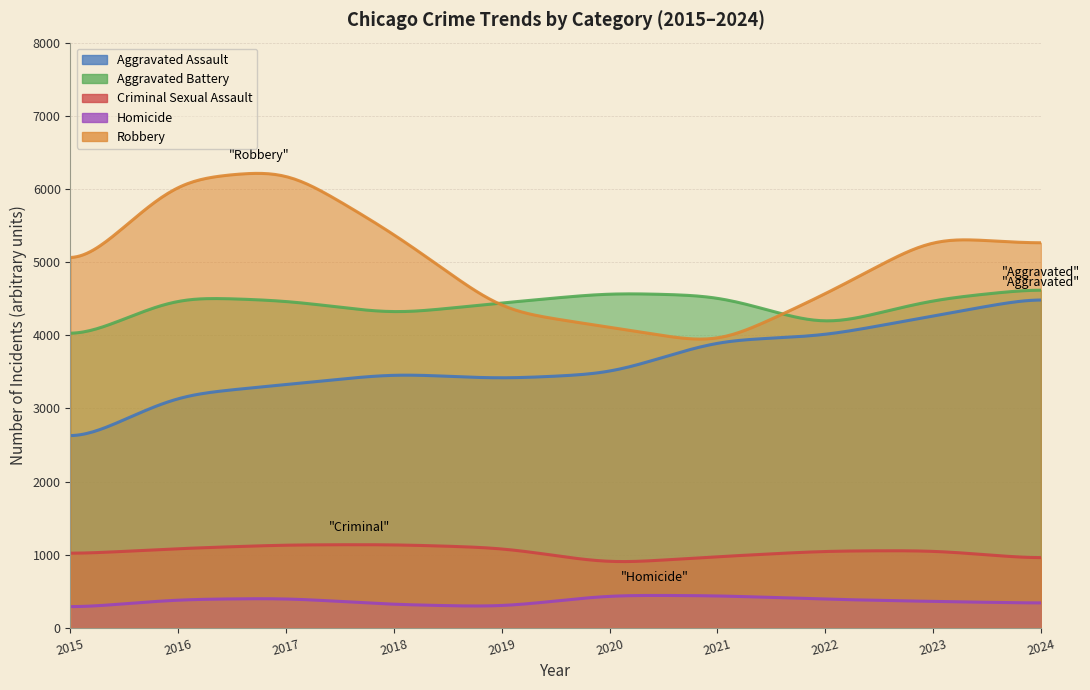

What is the sum of the Robbery values at 2018 and 2019?

9724